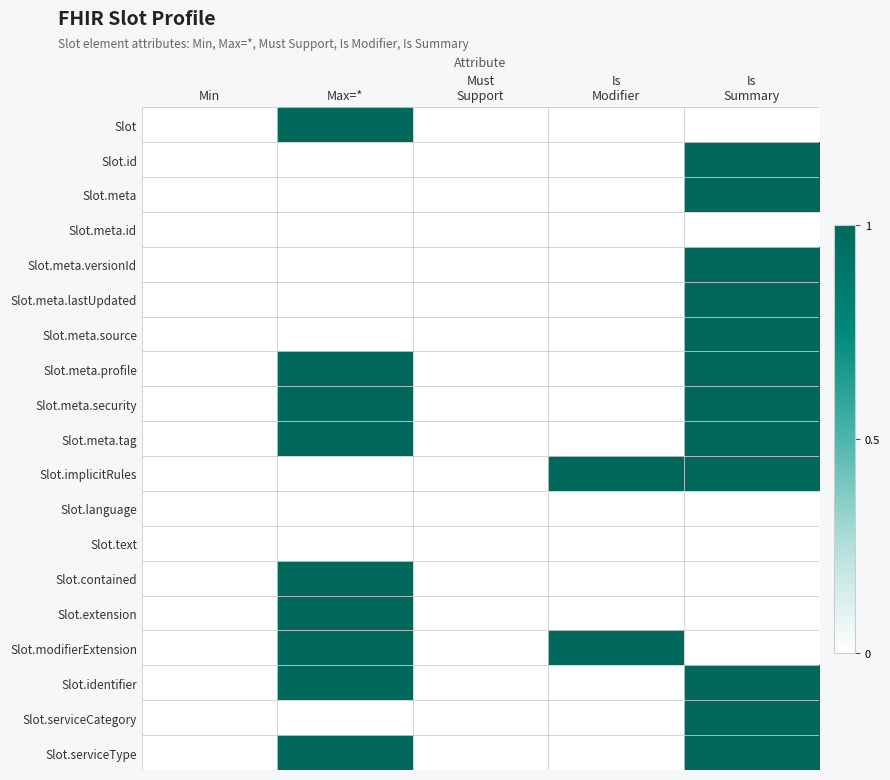

What is the total value across all series at Is
Modifier?

2